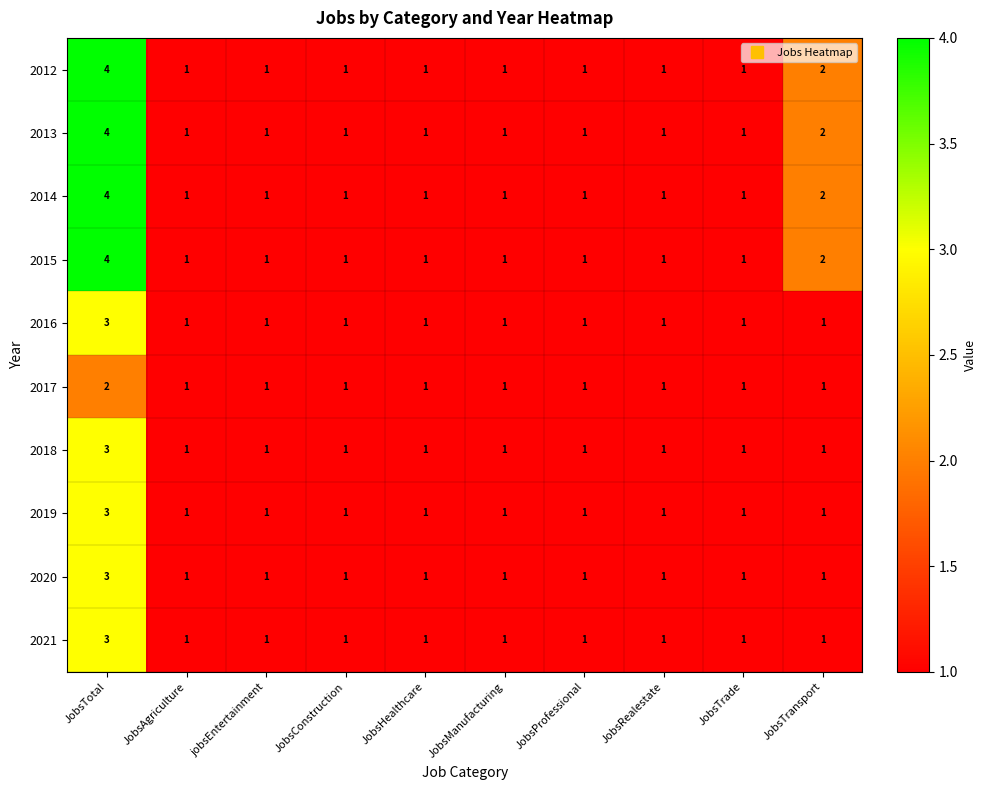

At which category is the sum across all series the highest?

JobsTotal